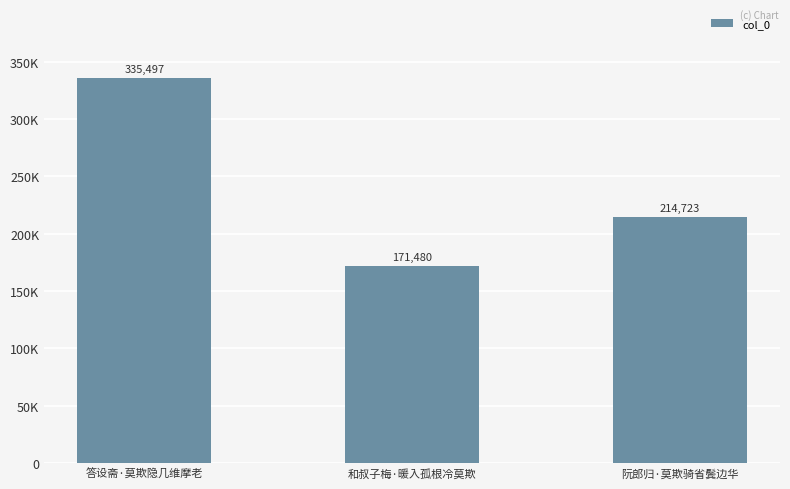

Are the bars horizontal?

No